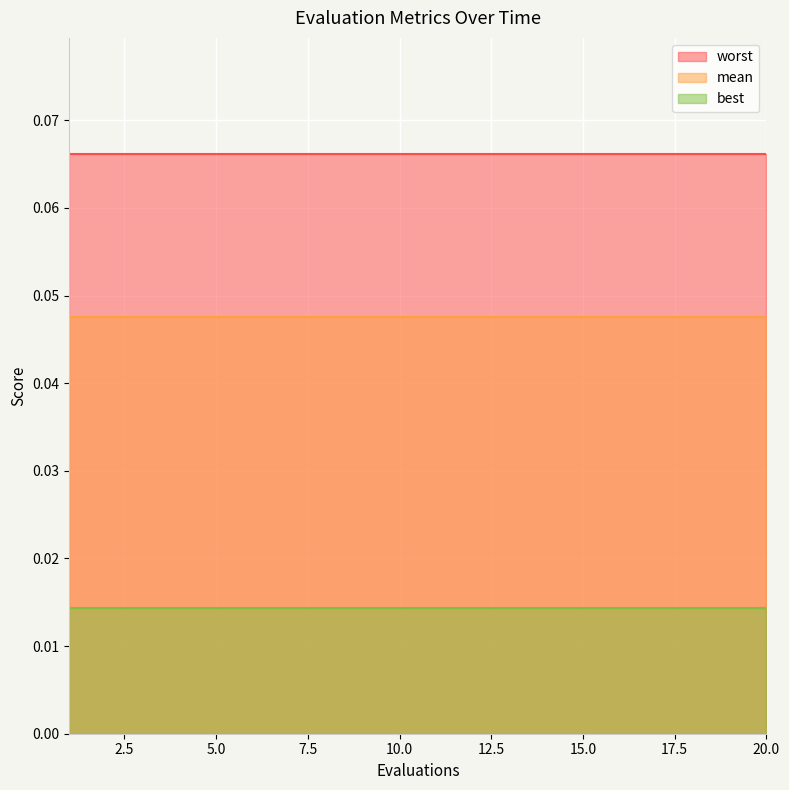

Rank the categories by best value from lowest to highest.

1, 2, 3, 4, 5, 6, 7, 8, 9, 10, 11, 12, 13, 14, 15, 16, 17, 18, 19, 20